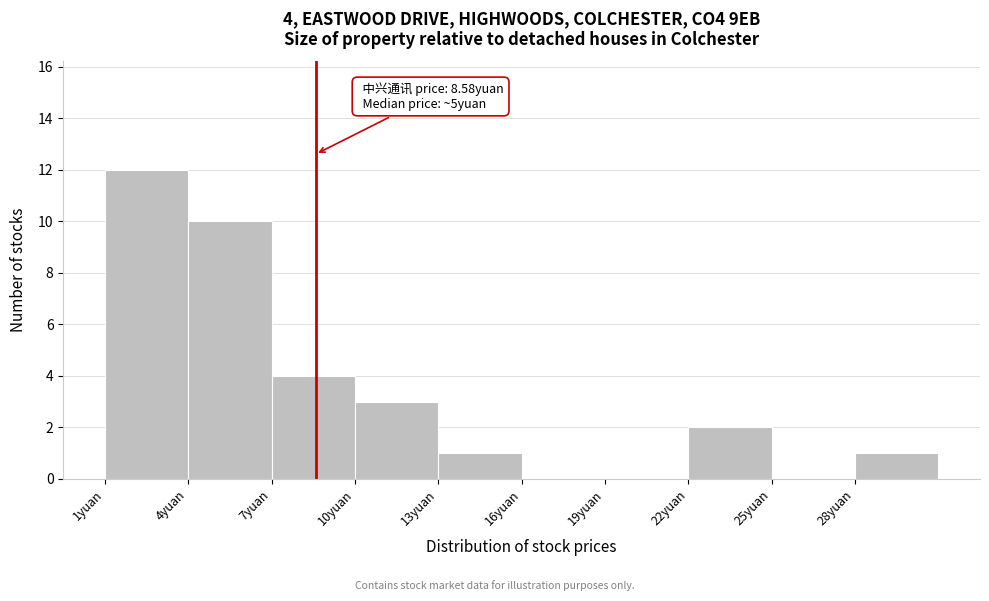

Over which range of the x-axis is the bar tallest?

1 to 4